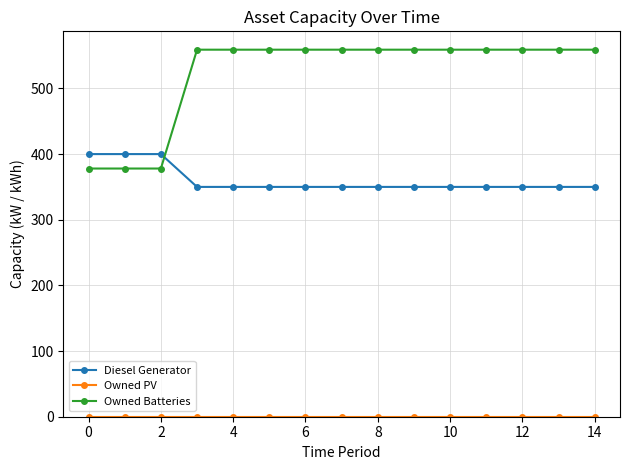

What is the value of the Diesel Generator point at the 11th from the left?

350